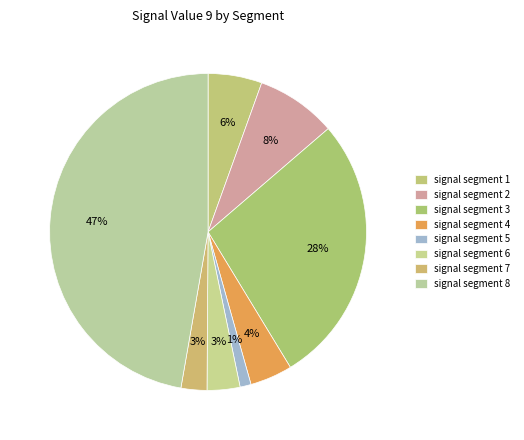

To the nearest percent, what portion does signal segment 2 represent?

8%